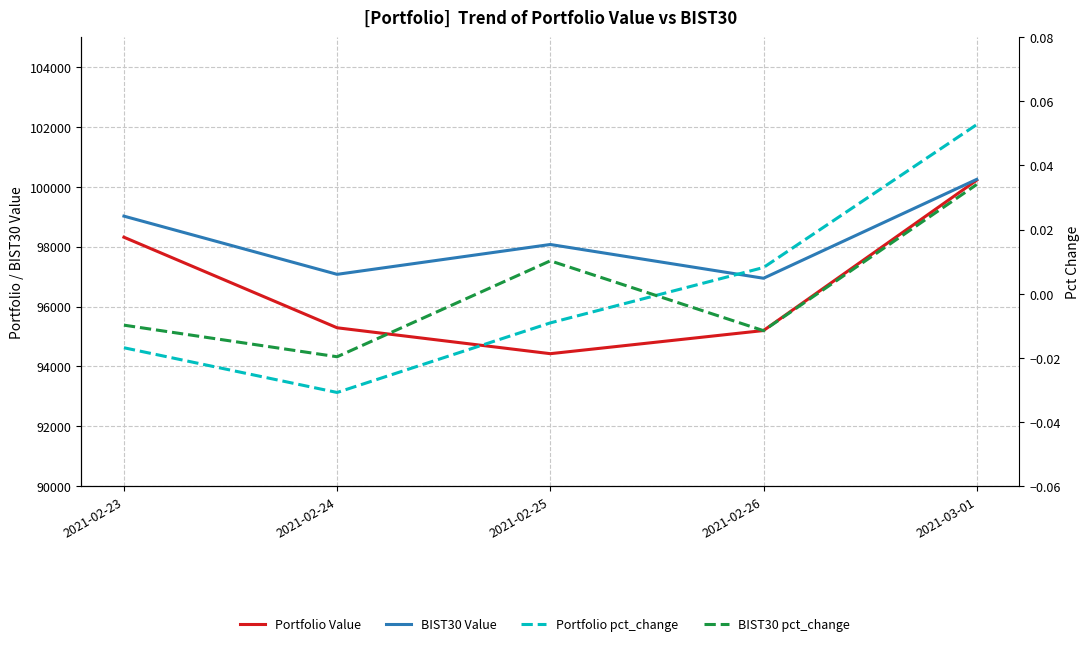

List the series in order of their peak value, lowest first.

BIST30 pct_change, Portfolio pct_change, Portfolio Value, BIST30 Value